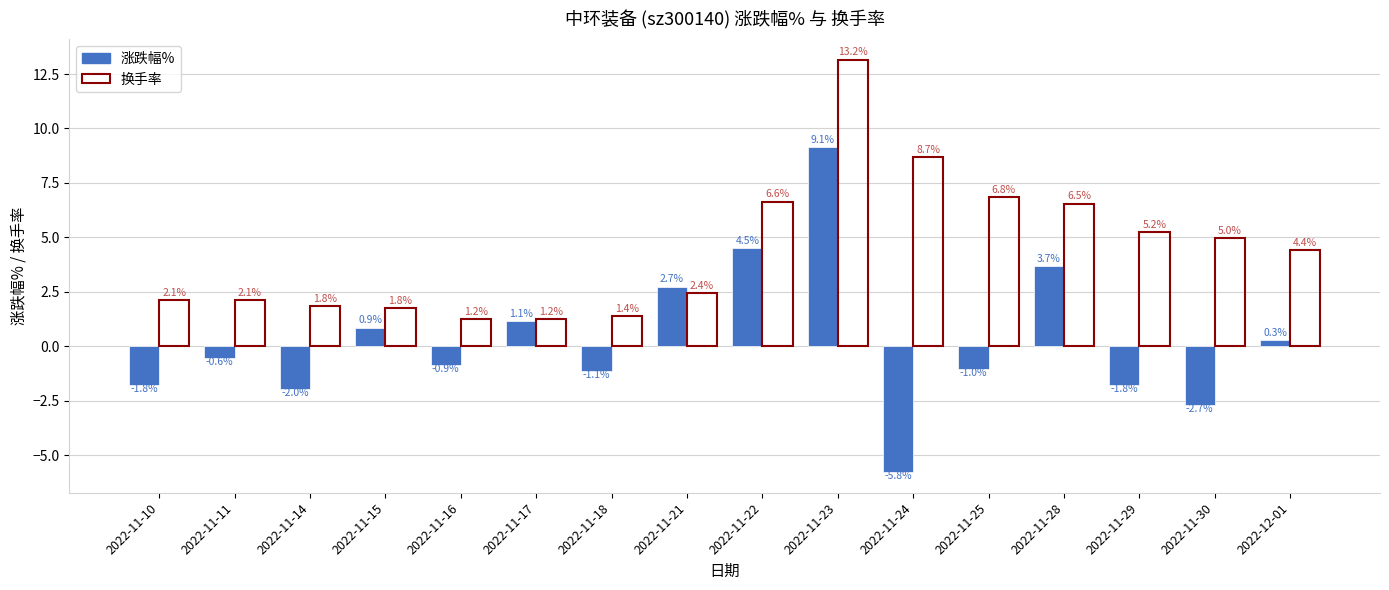

Rank the series by their maximum value, from highest to lowest.

换手率, 涨跌幅%